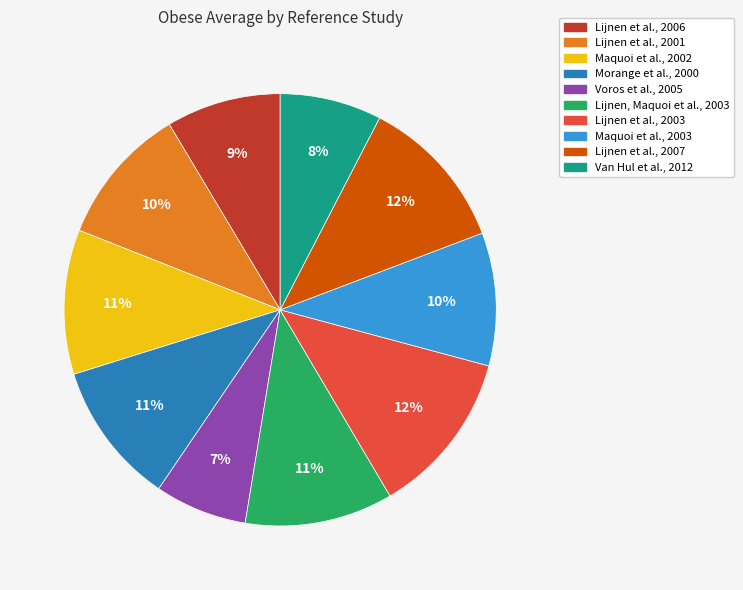

What is the ratio of the value at Lijnen et al., 2007 to the value at Morange et al., 2000?

1.1